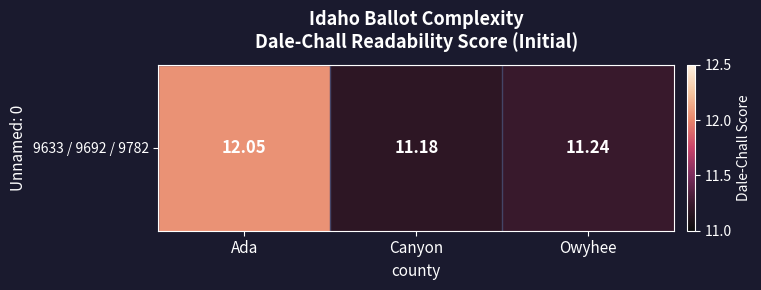

Rank the categories by value from highest to lowest.

Ada, Owyhee, Canyon